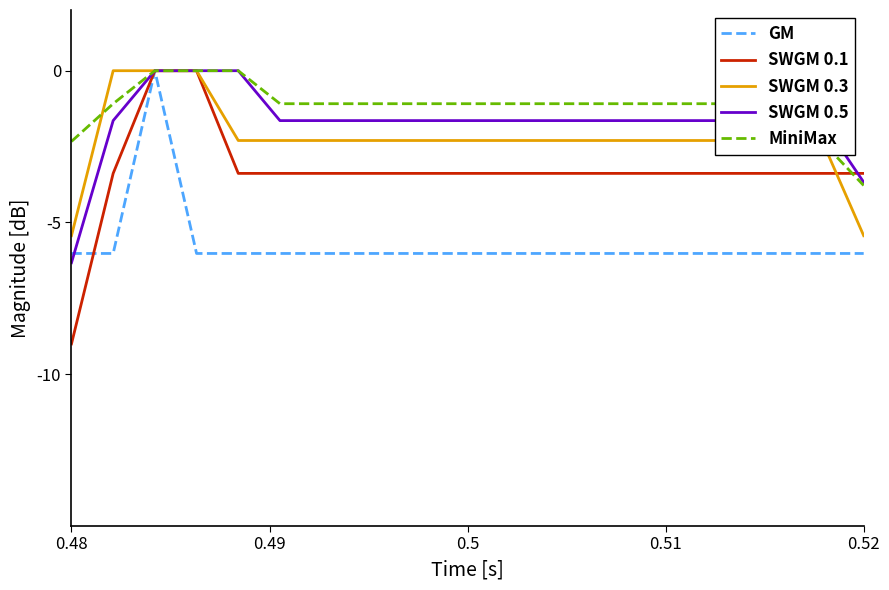

Which series has the widest spread of values?

SWGM 0.1